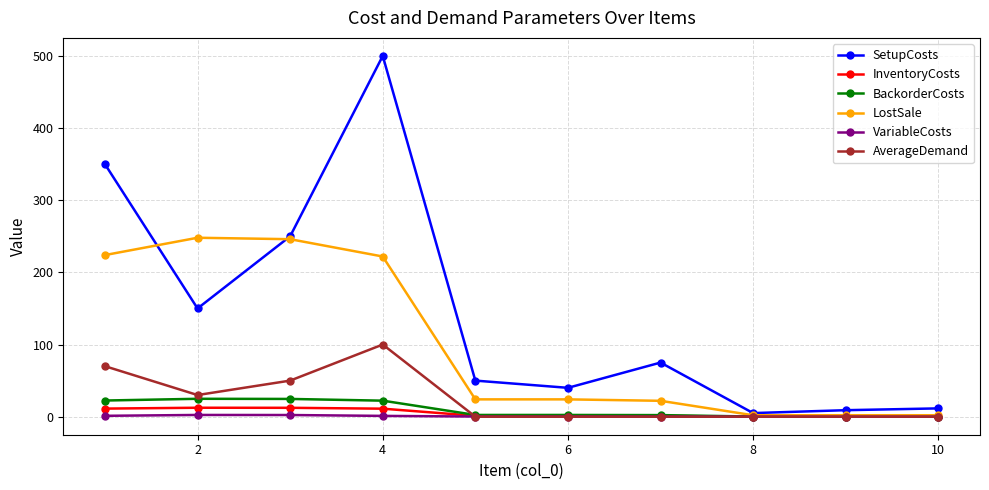

What is the value of the SetupCosts point at the 4th from the left?

500.0